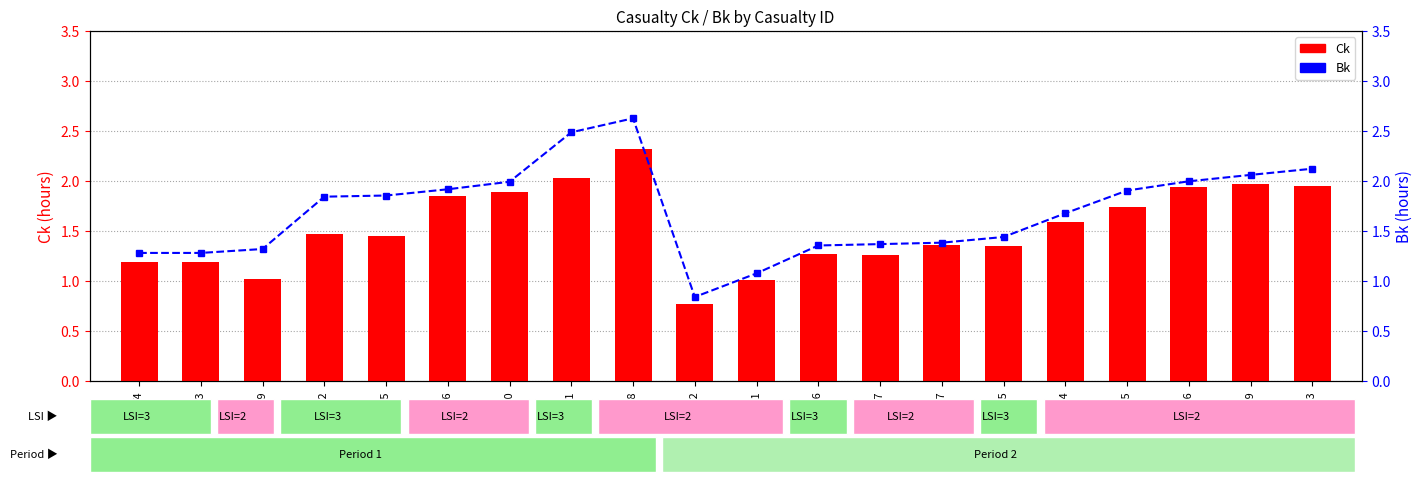

What is the label of the 5th bar from the right?

V14